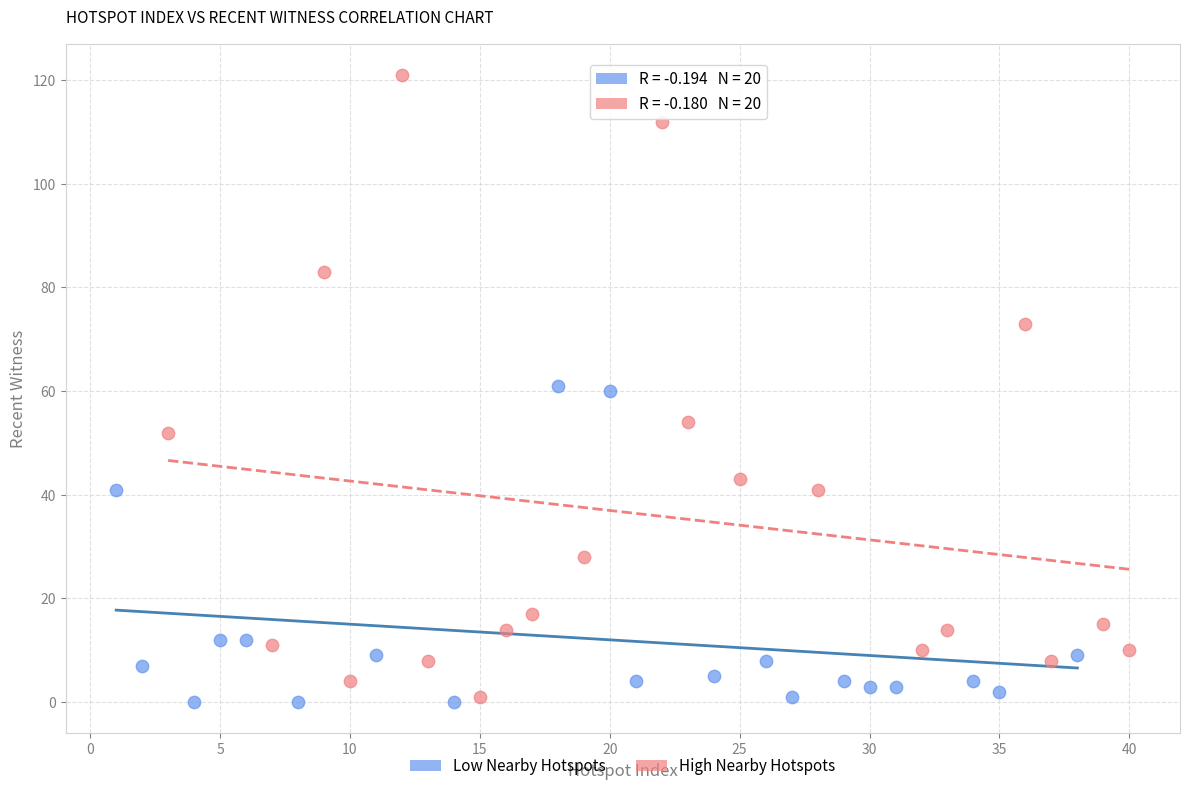

Which series reaches the maximum Y coordinate?

High Nearby Hotspots